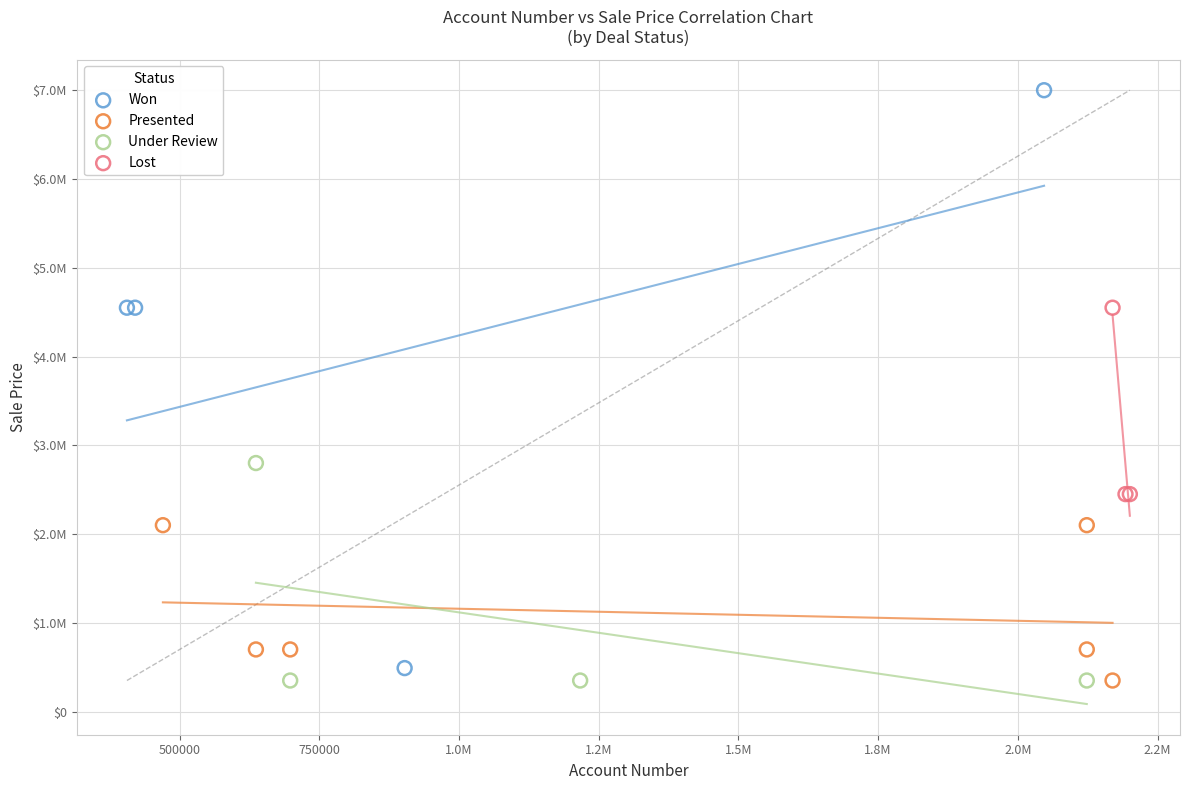

What are all the series names shown in the legend?

Won, Presented, Under Review, Lost